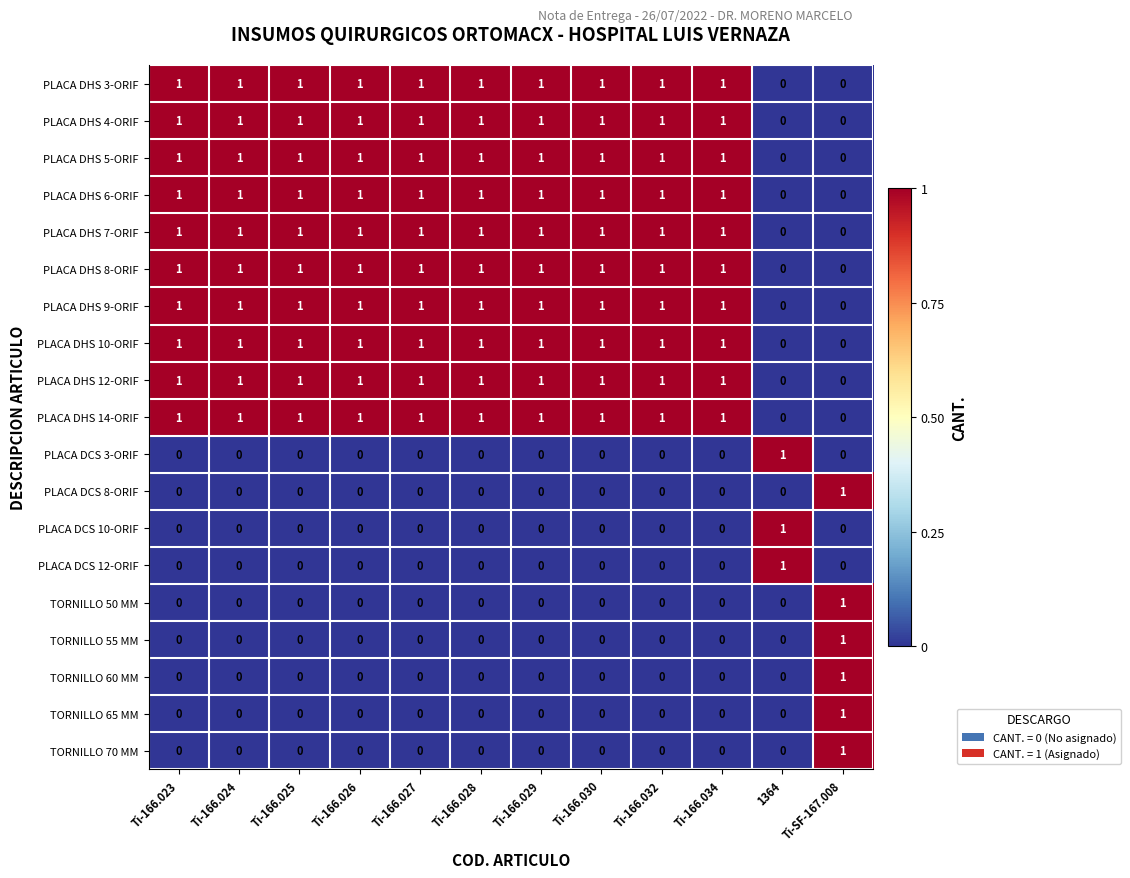

How many distinct data groups are displayed?

19